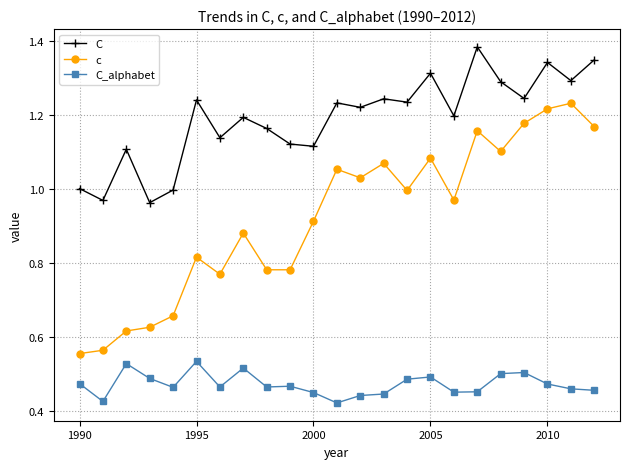

Which series has the largest total across all categories?

C